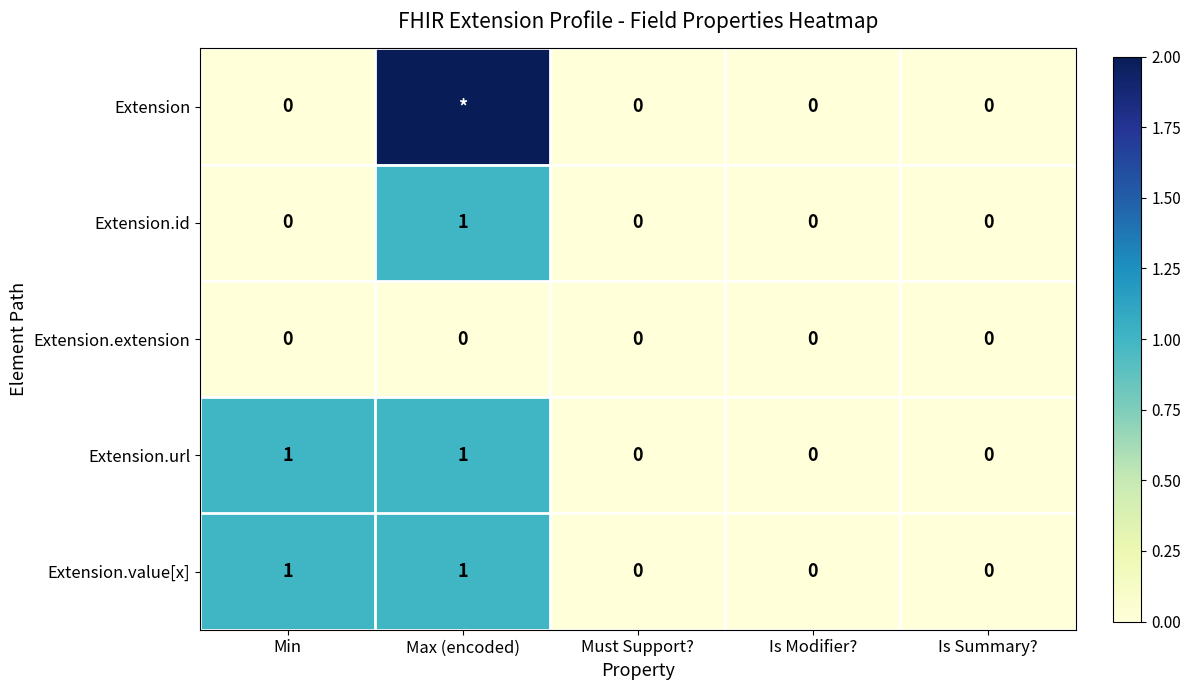

What is the greatest value displayed?

2